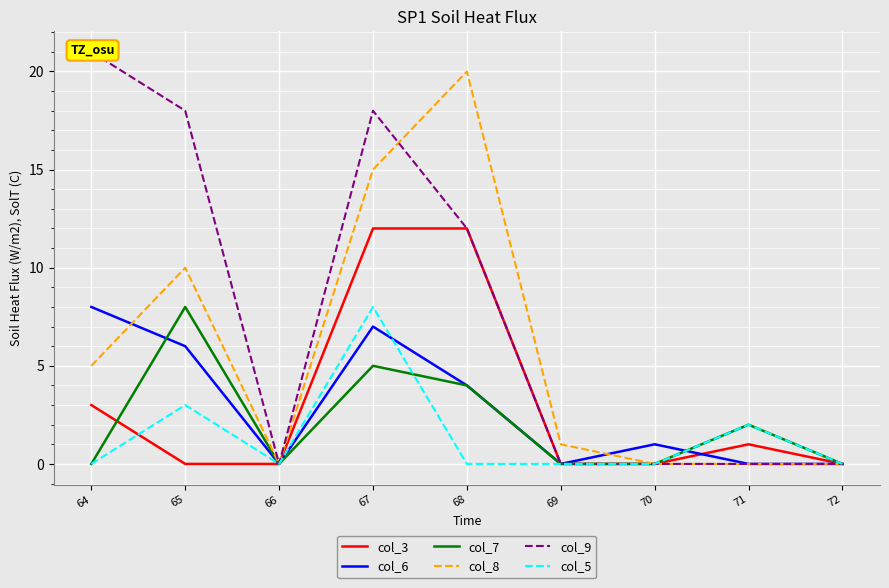

At which category is the sum across all series the highest?

67